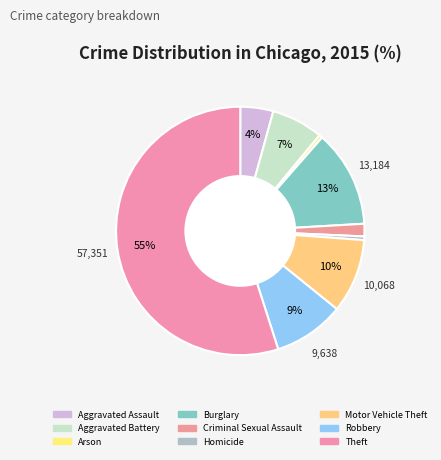

Is the sum of Homicide and Aggravated Assault greater than half?

No